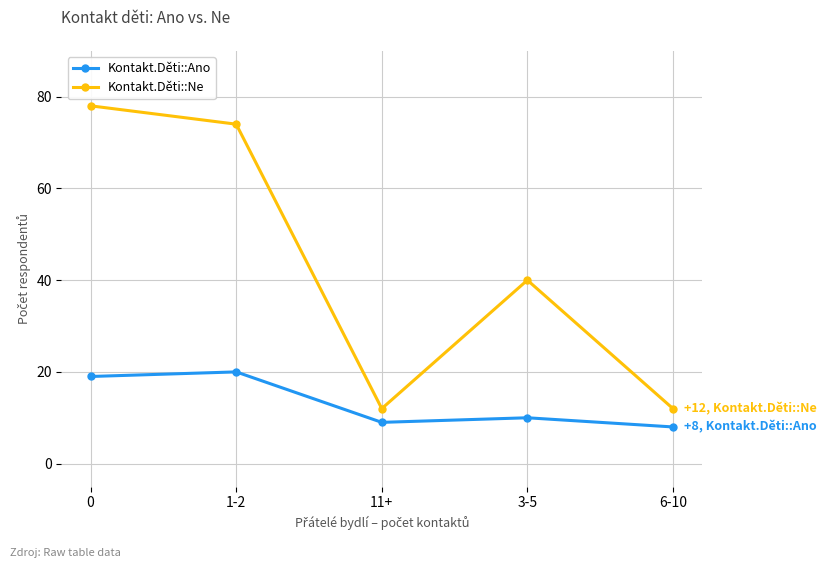

At which category does Kontakt.Děti::Ne reach its first local peak?

3-5